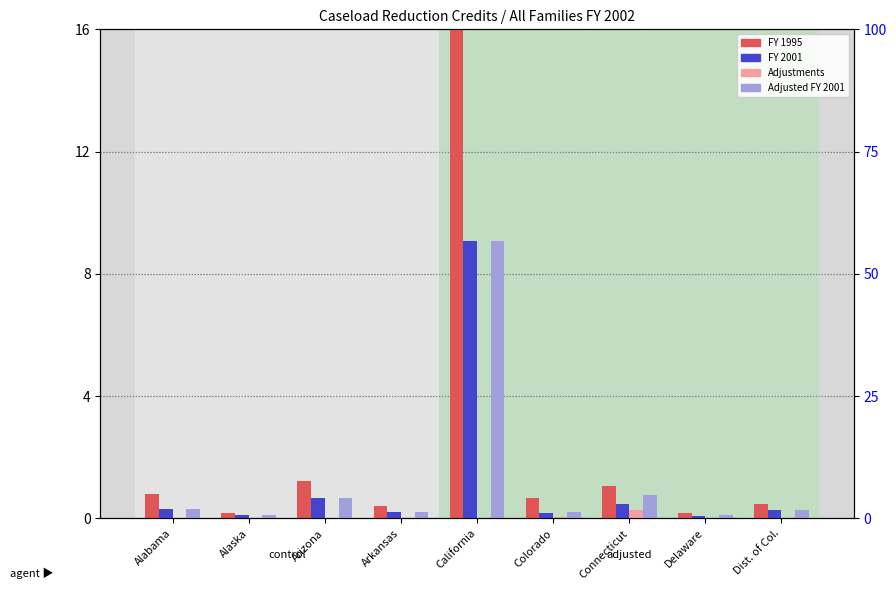

Between Alabama and Delaware, which is larger?

Alabama